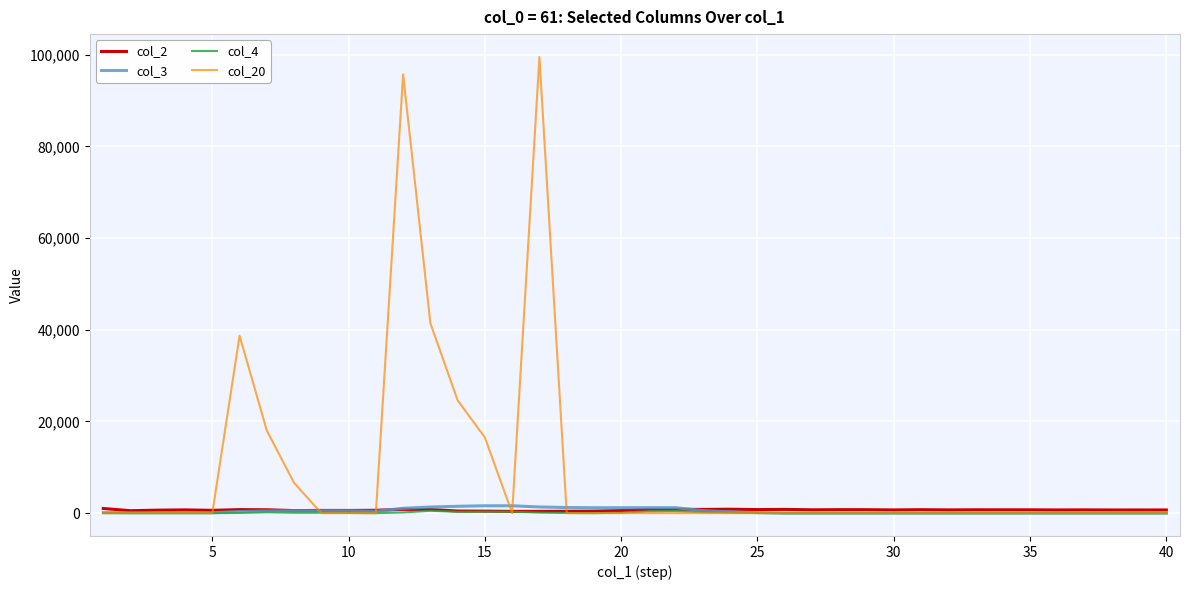

Which series has the largest total across all categories?

col_20